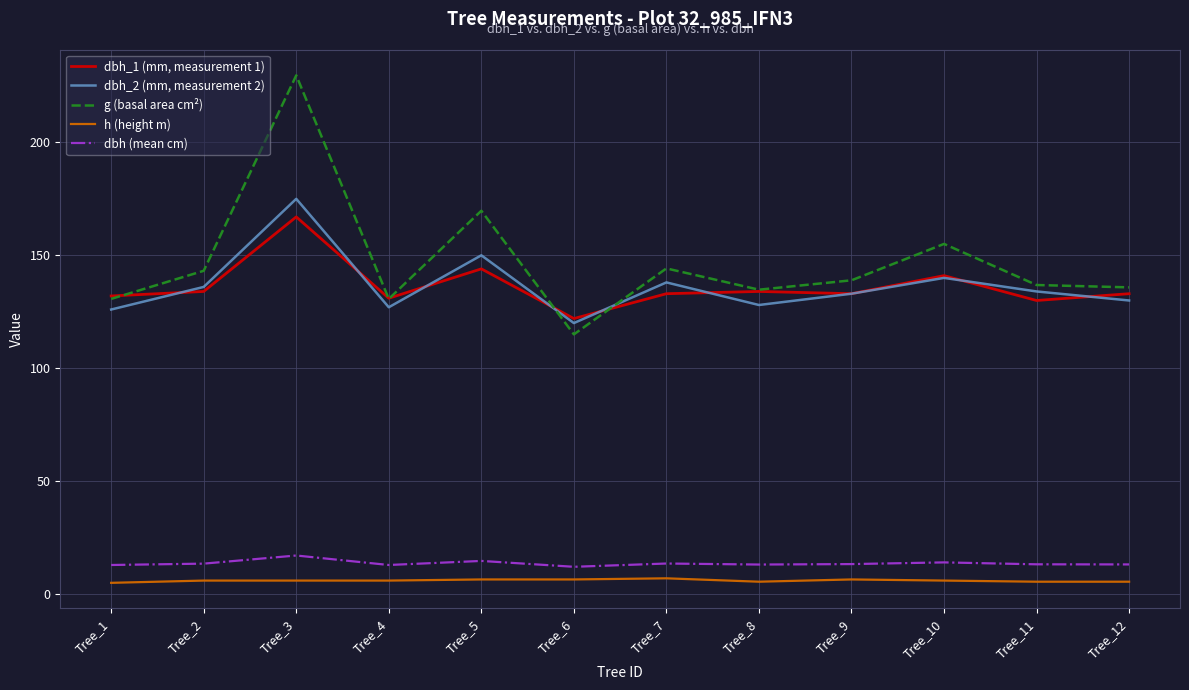

What is the minimum value for h (height m)?

5.0